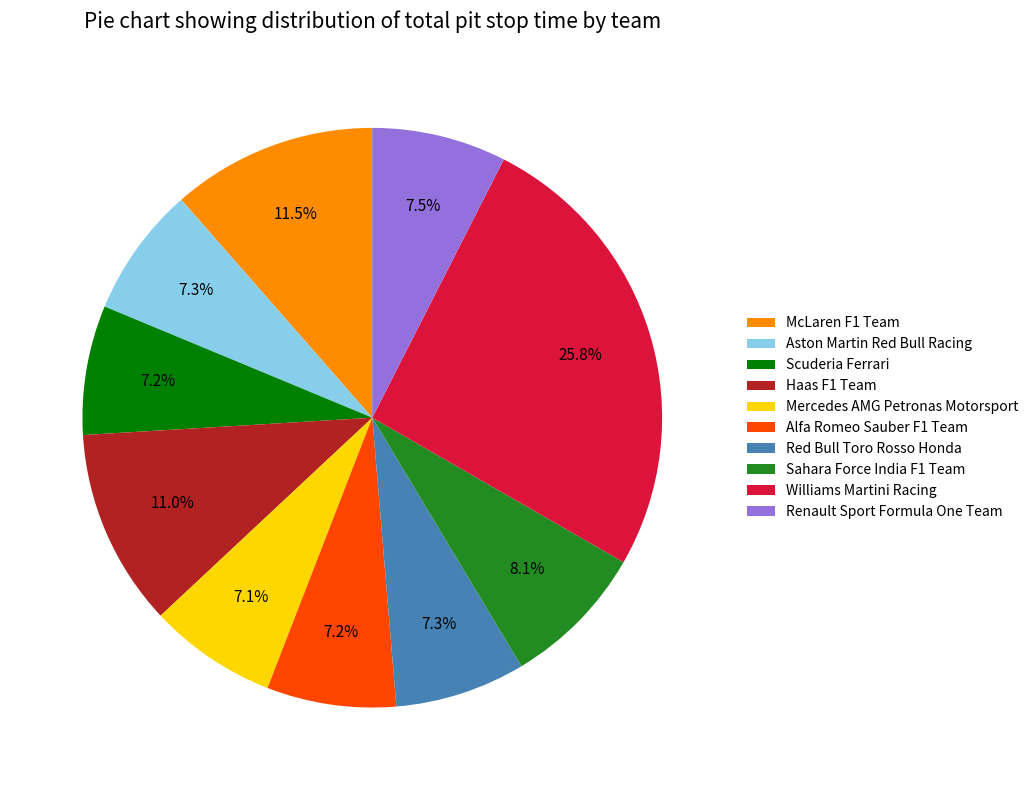

How many segments does this pie chart have?

10